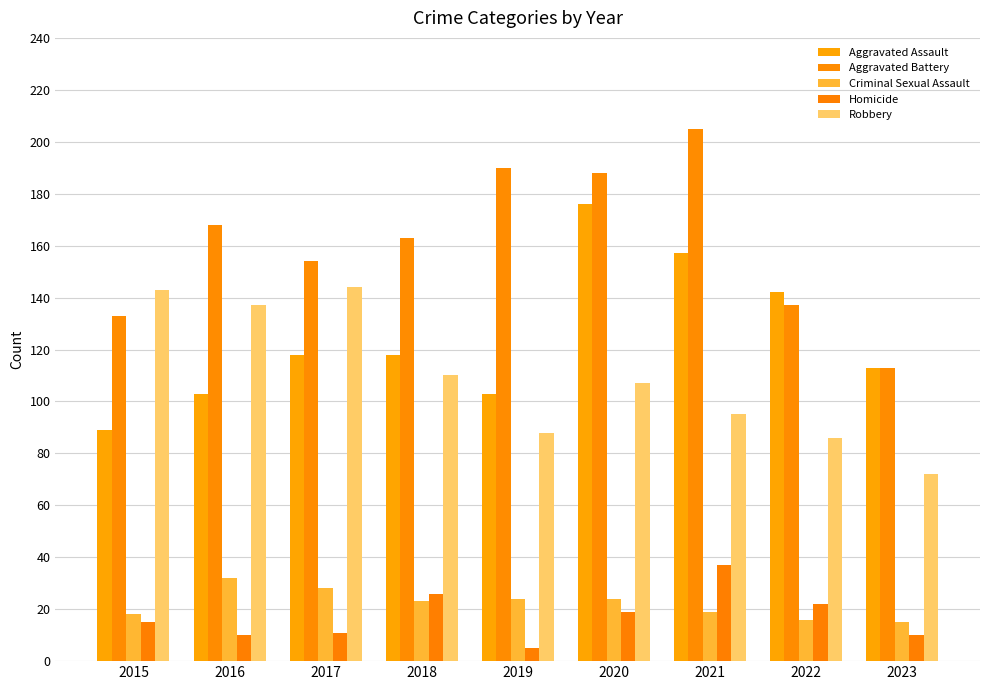

At 2021, list the series in order from smallest to largest.

Criminal Sexual Assault, Homicide, Robbery, Aggravated Assault, Aggravated Battery